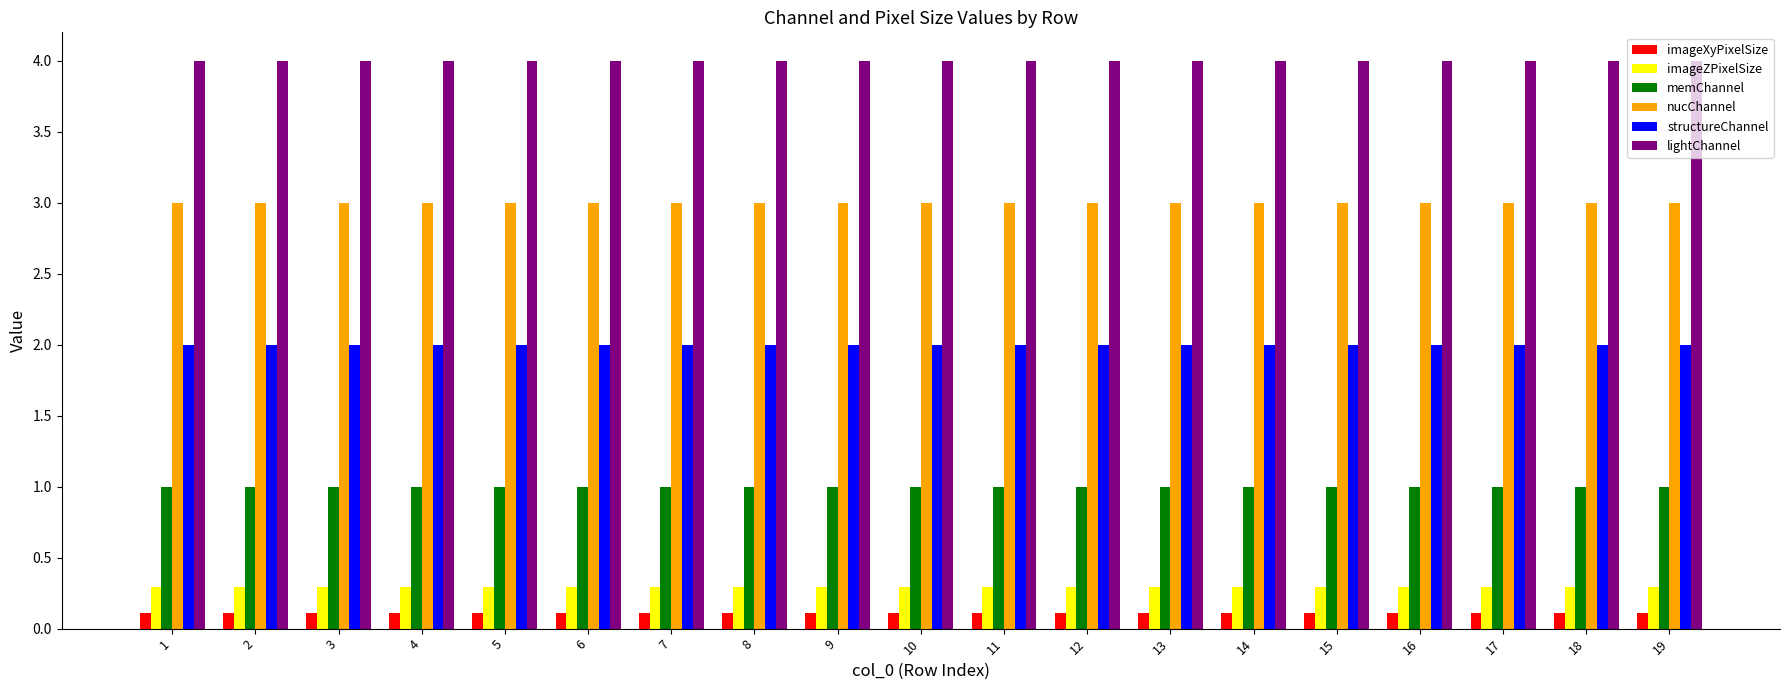

Is it true that nucChannel equals 3.0 at 6?

True